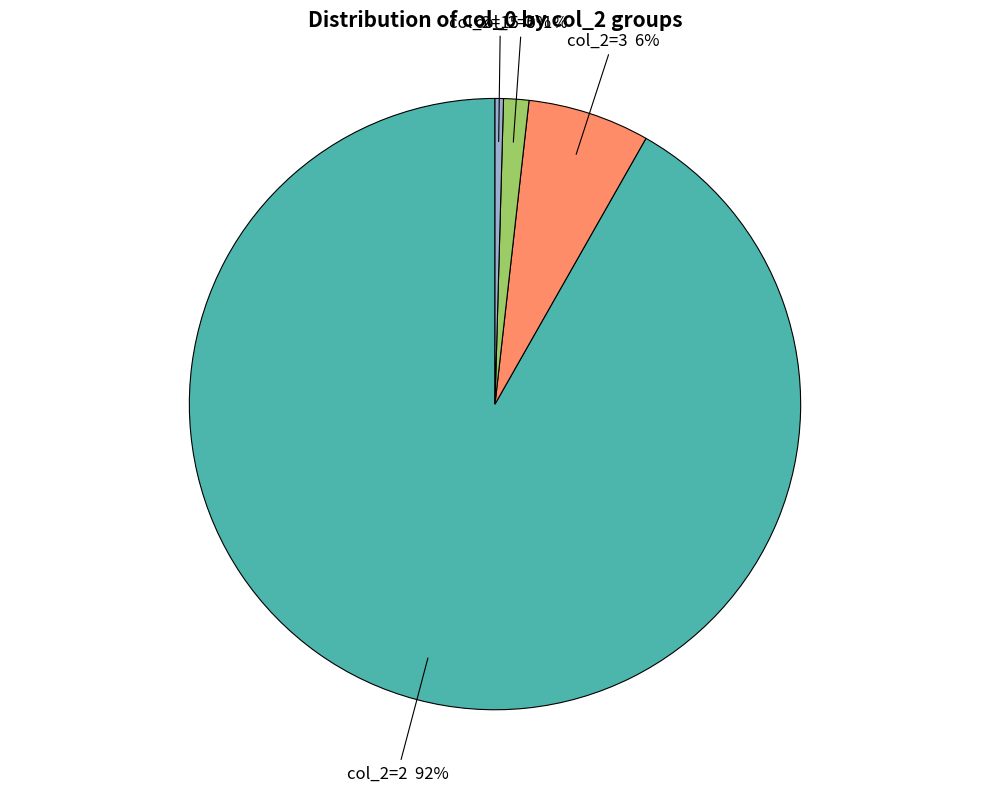

Is it true that col_2=5 is 11% of the pie?

False